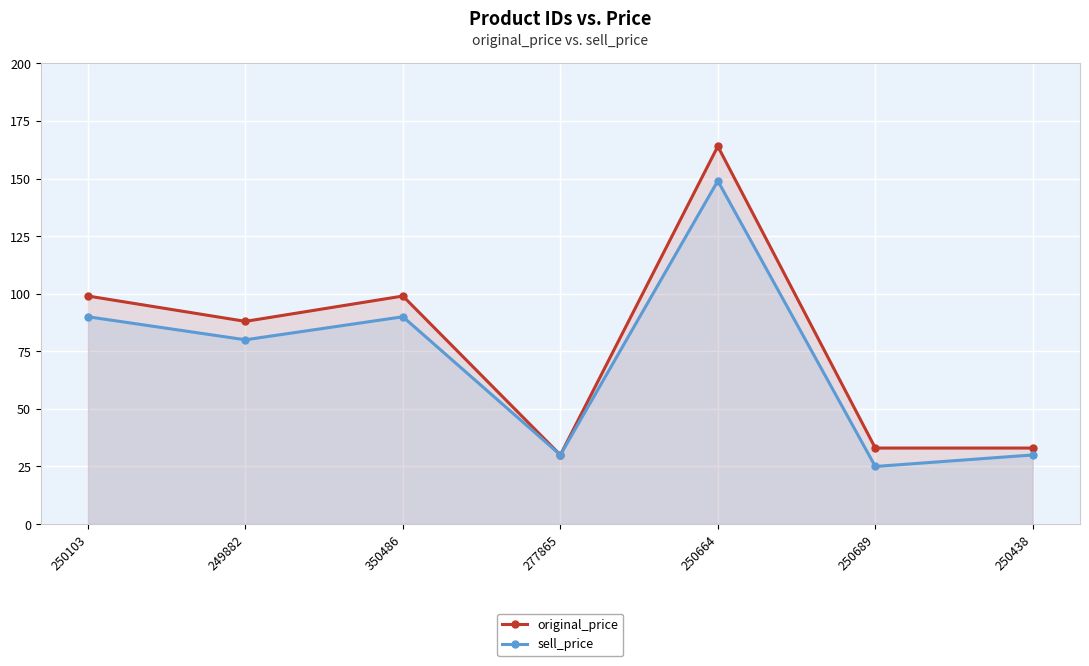

Reading left to right, extract all data points from this chart.

original_price: 99	88	99	30	164	33	33
sell_price: 90	80	90	30	149	25	30